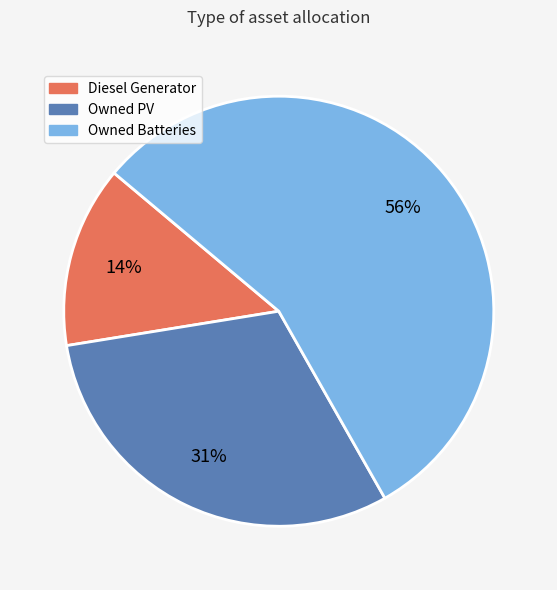

Approximately how many times larger is the value at Owned PV compared to Diesel Generator?

2.2